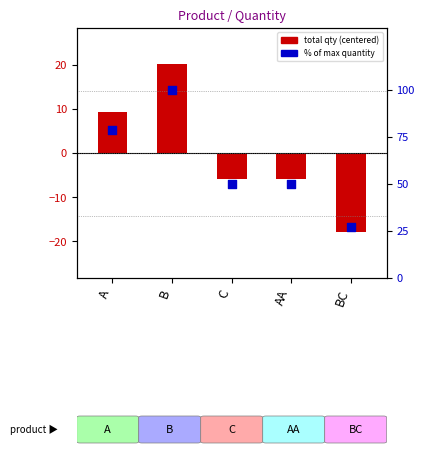

At which category is the sum across all series the highest?

B